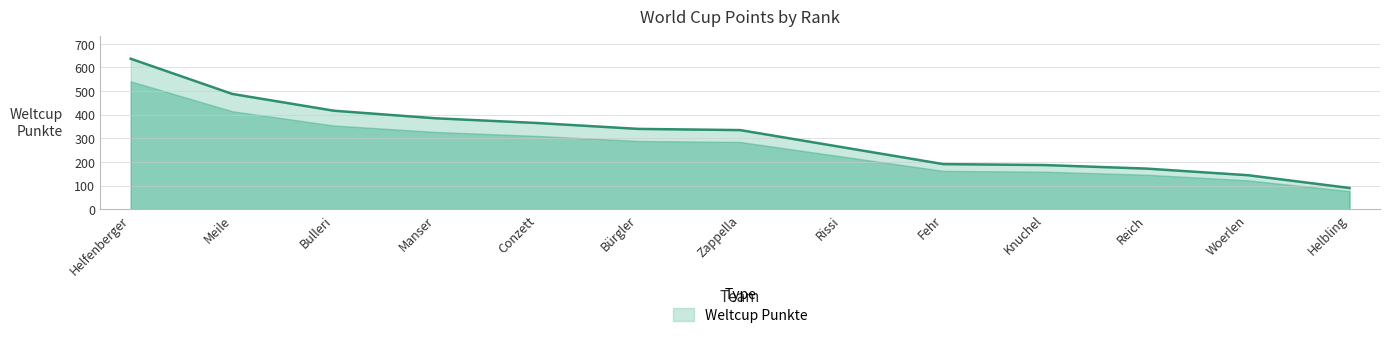

How many lines are shown in the chart?

1